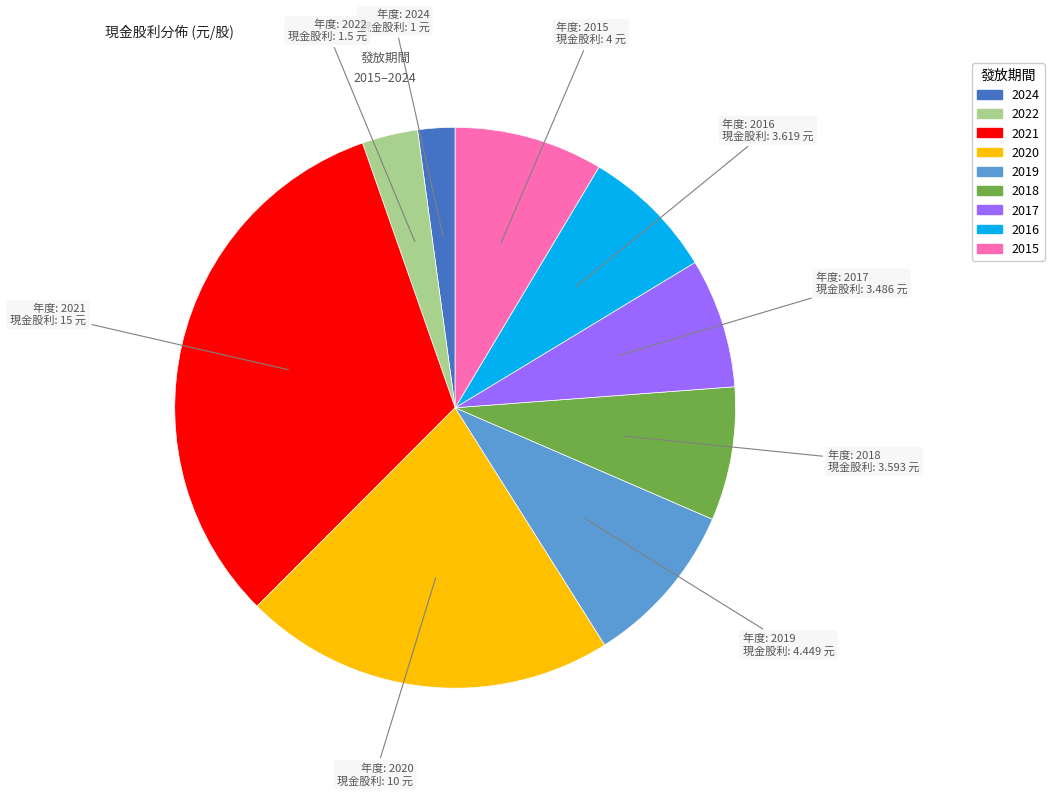

Does any single category account for the majority?

No